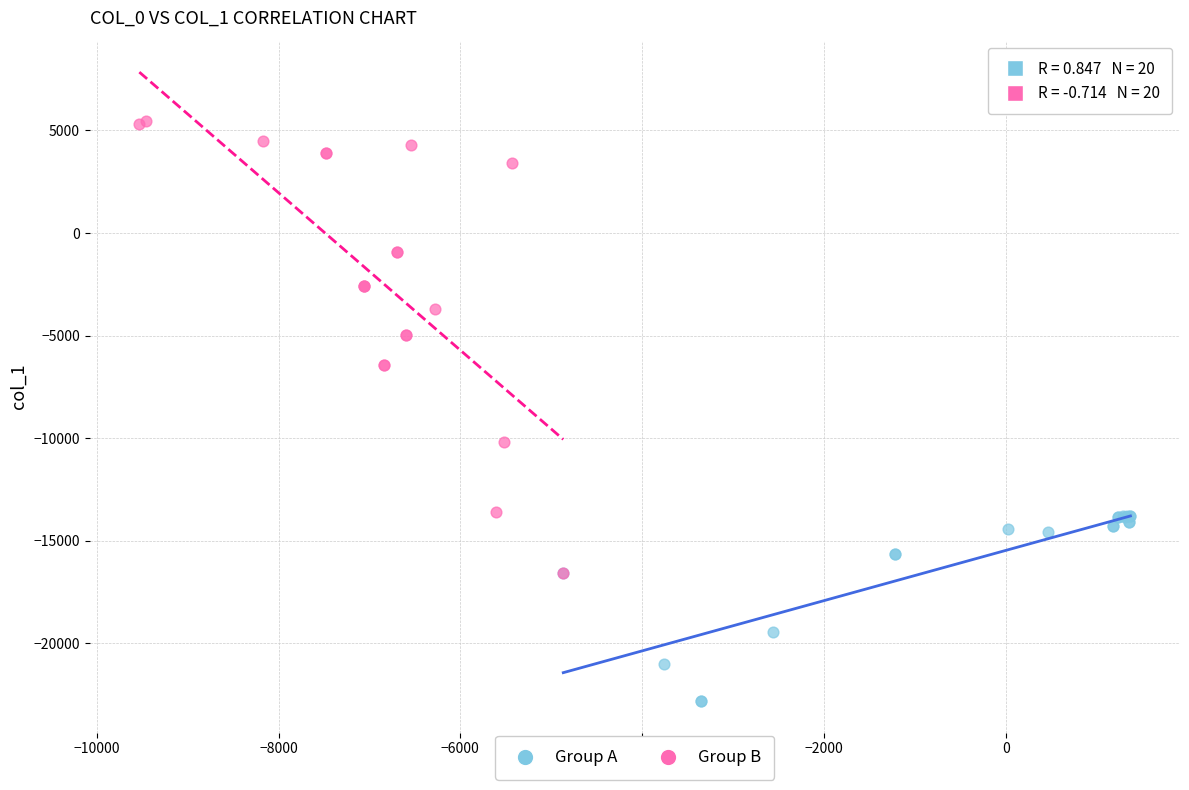

Which series contains the lowest Y value?

Group A